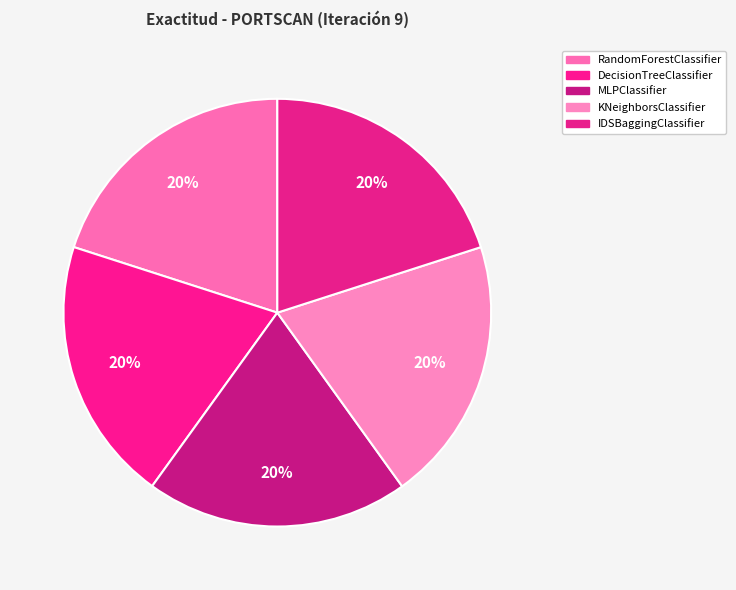

The IDSBaggingClassifier slice represents 20% of the pie. True or false?

True